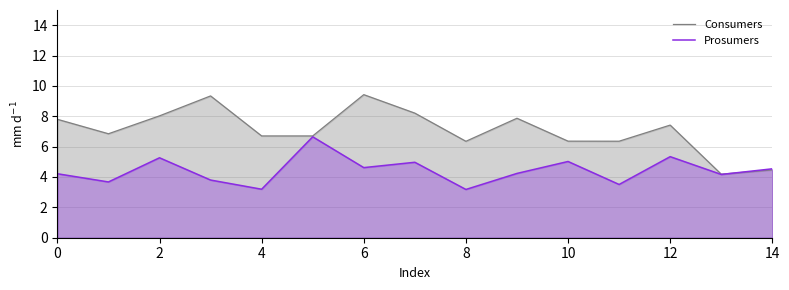

Does the chart have visible grid lines?

Yes